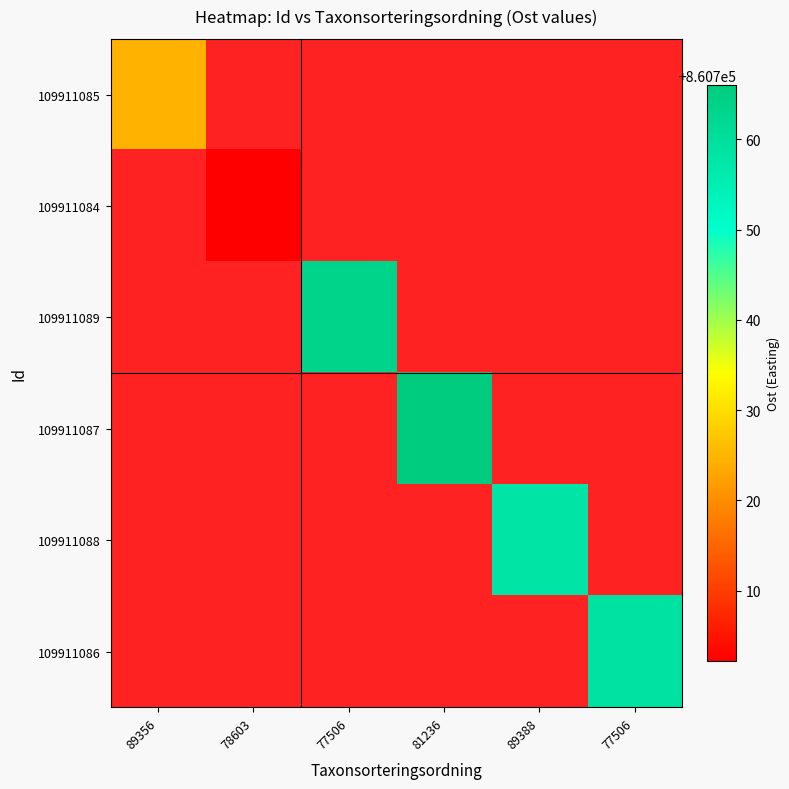

What is the smallest value displayed?

860702.2